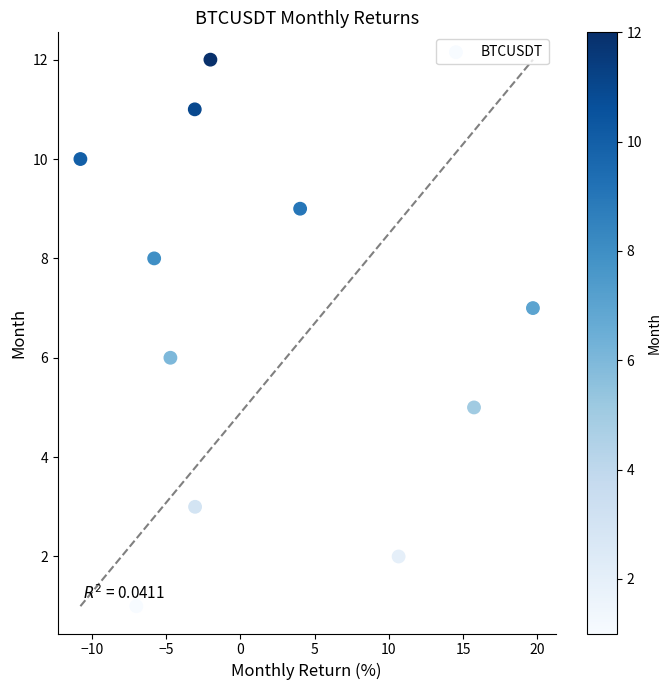

What is the average Y value?

7